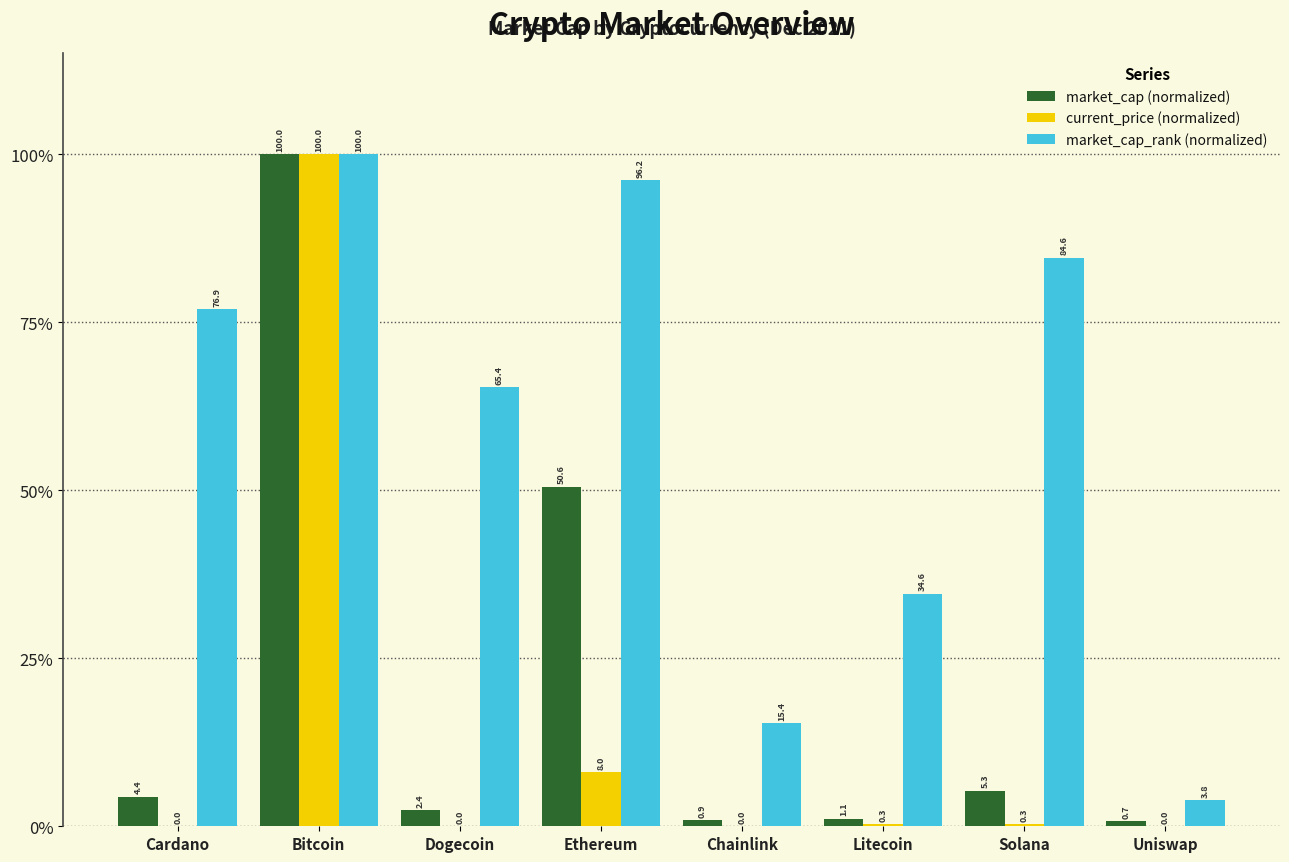

What is the sum of the current_price (normalized) values at Bitcoin and Ethereum?

108.0